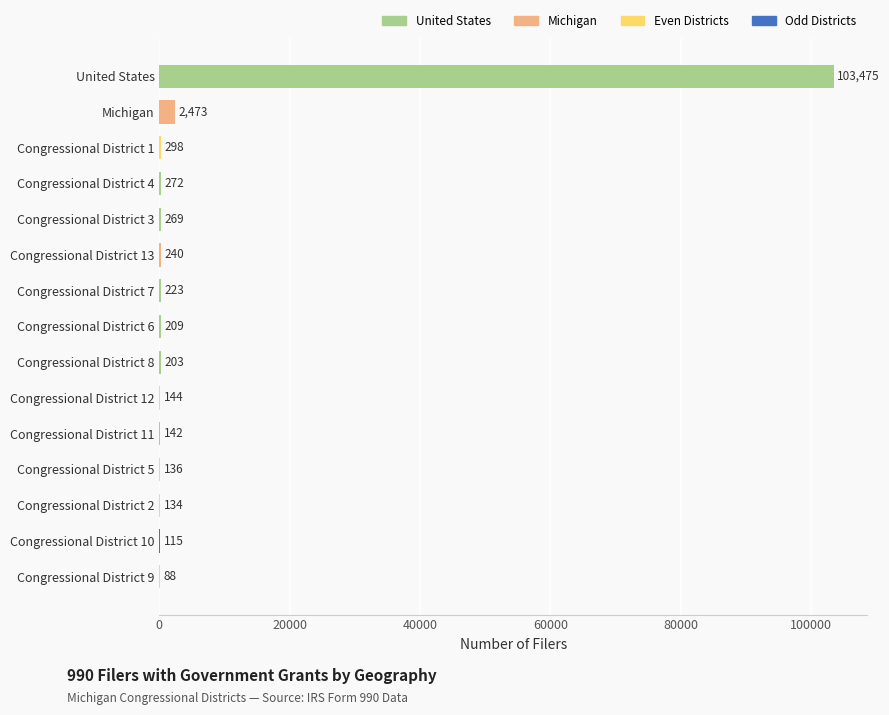

Which has a higher value, Congressional District 7 or Congressional District 4?

Congressional District 4